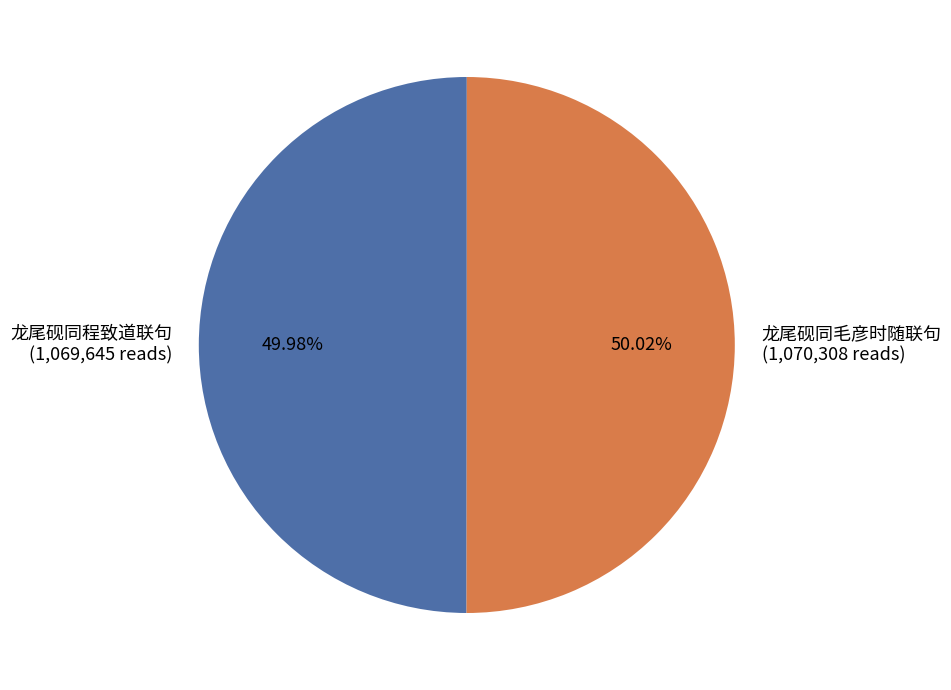

What percentage do 龙尾砚同程致道联句 and 龙尾砚同毛彦时随联句 together represent?

100.0%